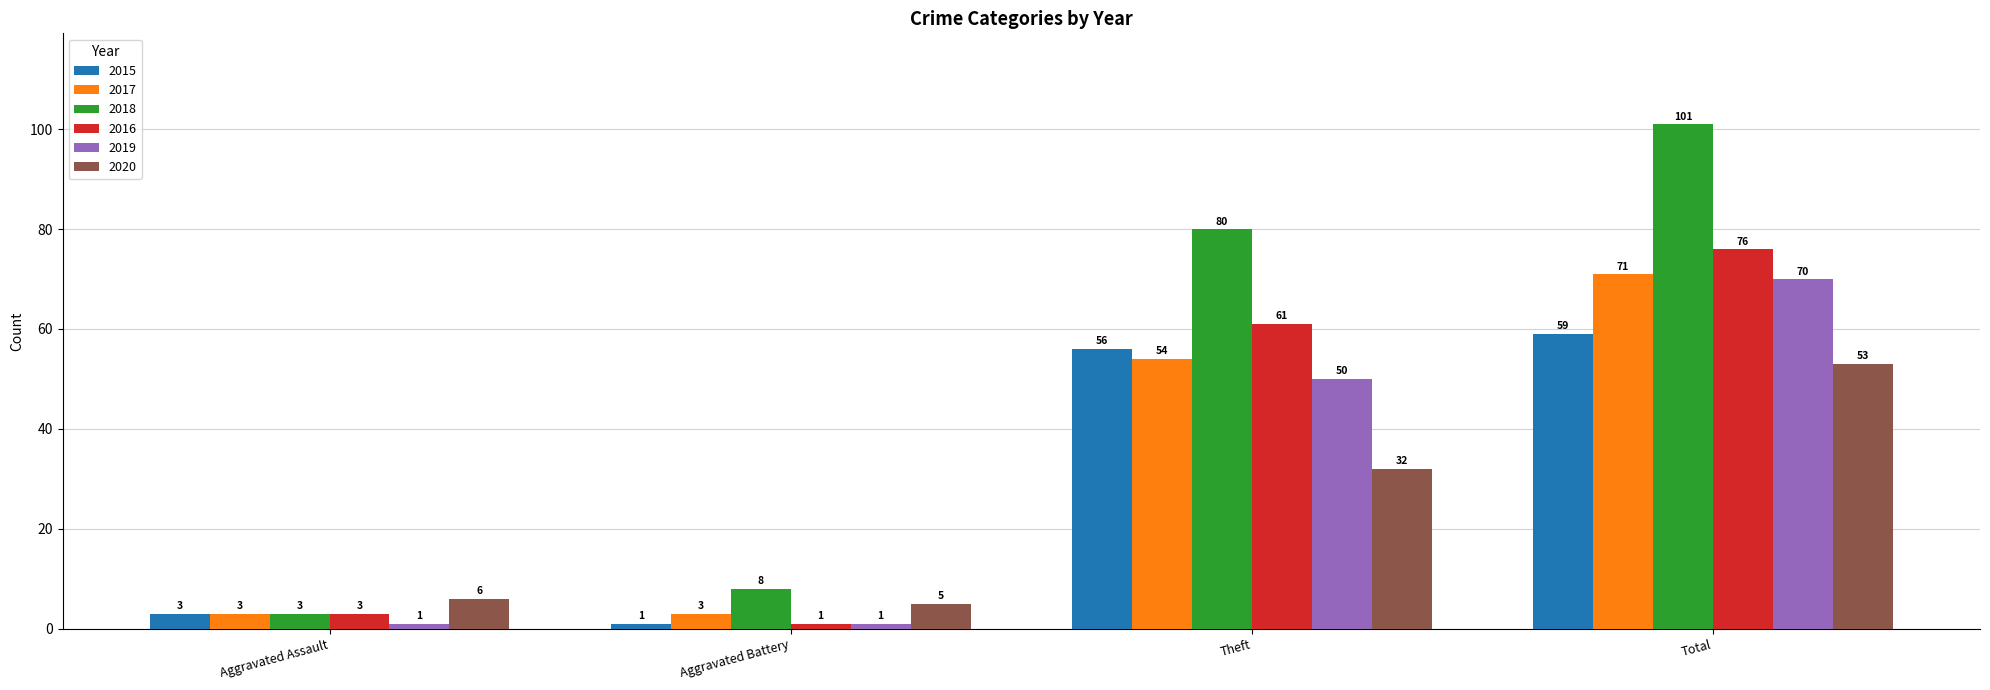

What is the difference between the second highest and second lowest values in the 2020 series?

26